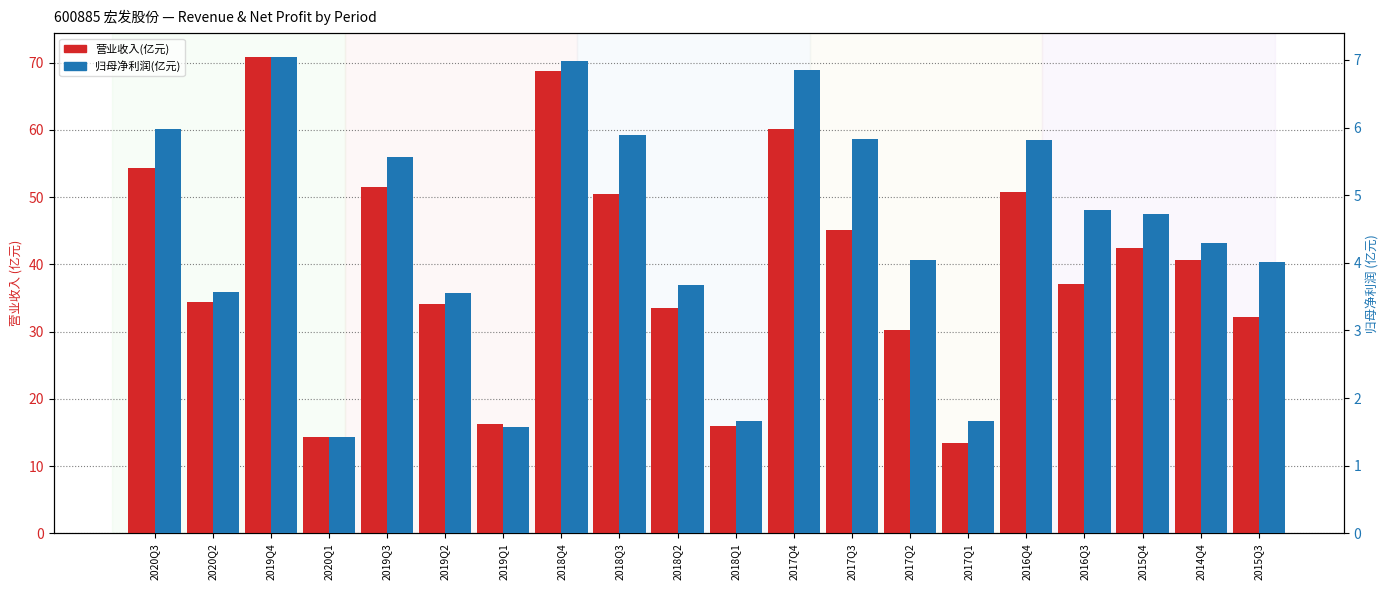

What is the approximate value of 归母净利润(亿元) at 2017Q3?

5.8